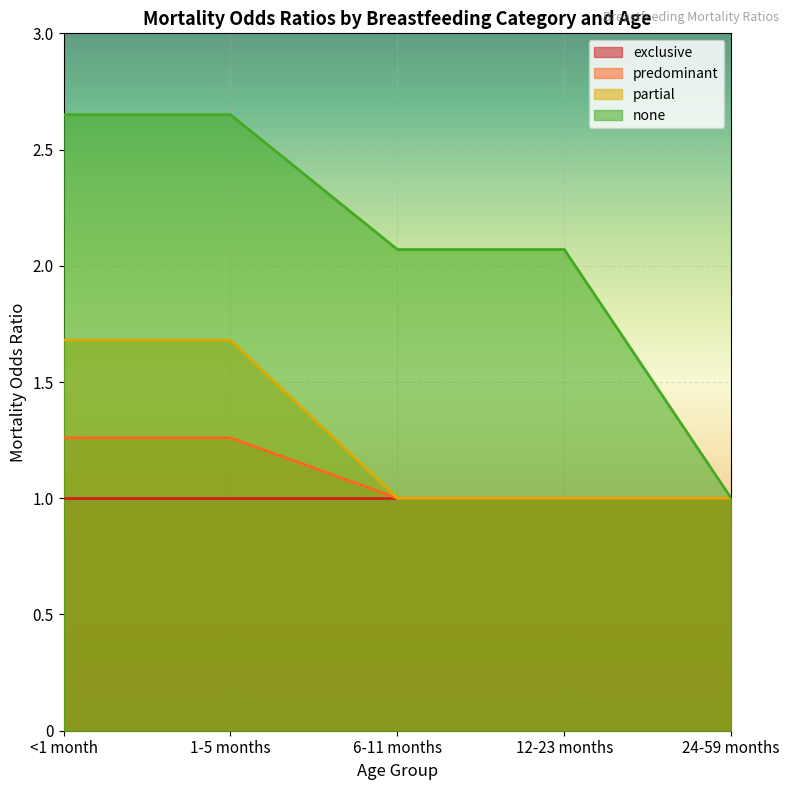

Which series has the widest spread of values?

none